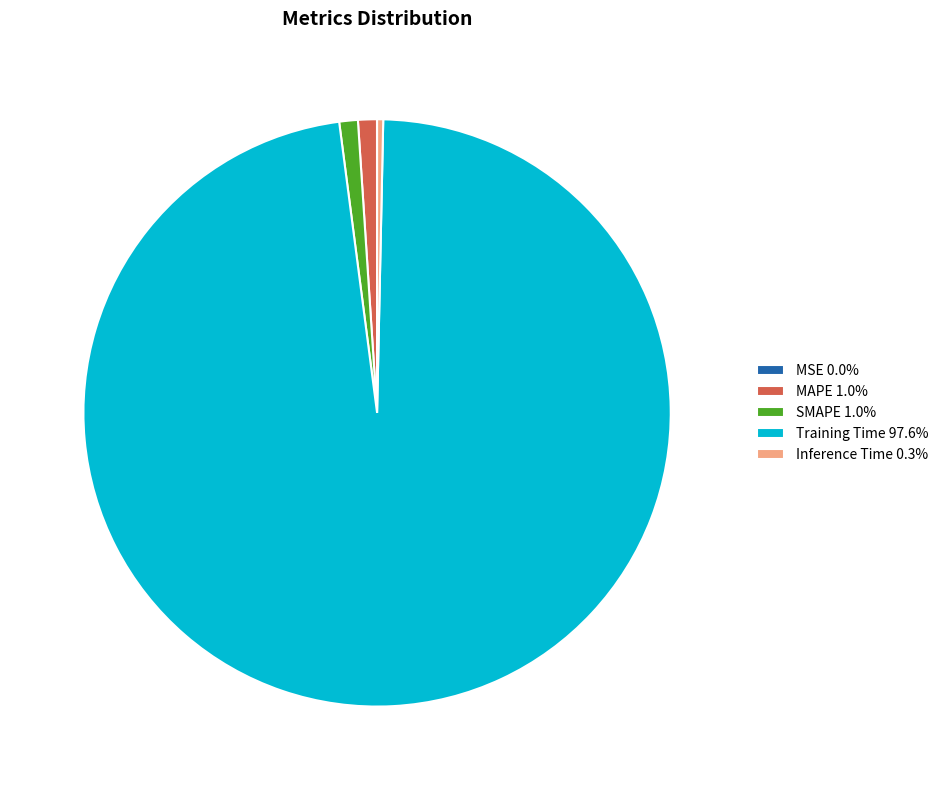

Is there any slice that represents more than half of the pie?

Yes